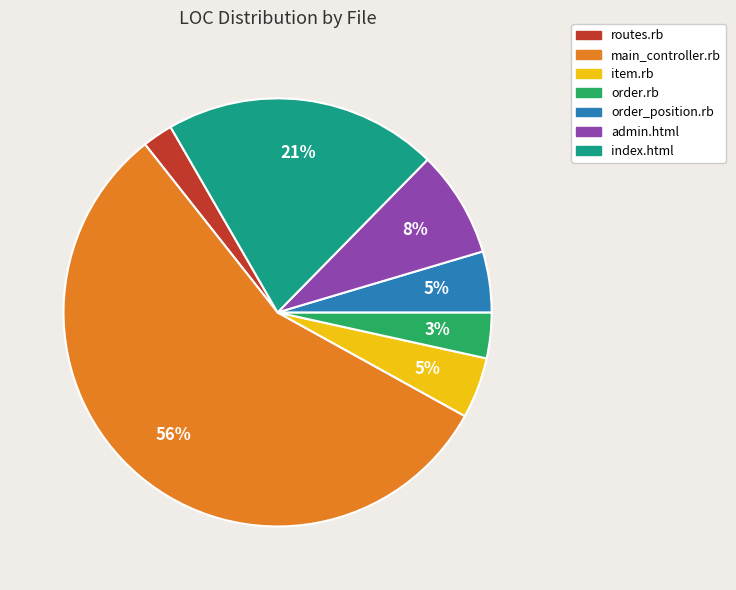

To the nearest percent, what percentage of the pie is main_controller.rb?

56%